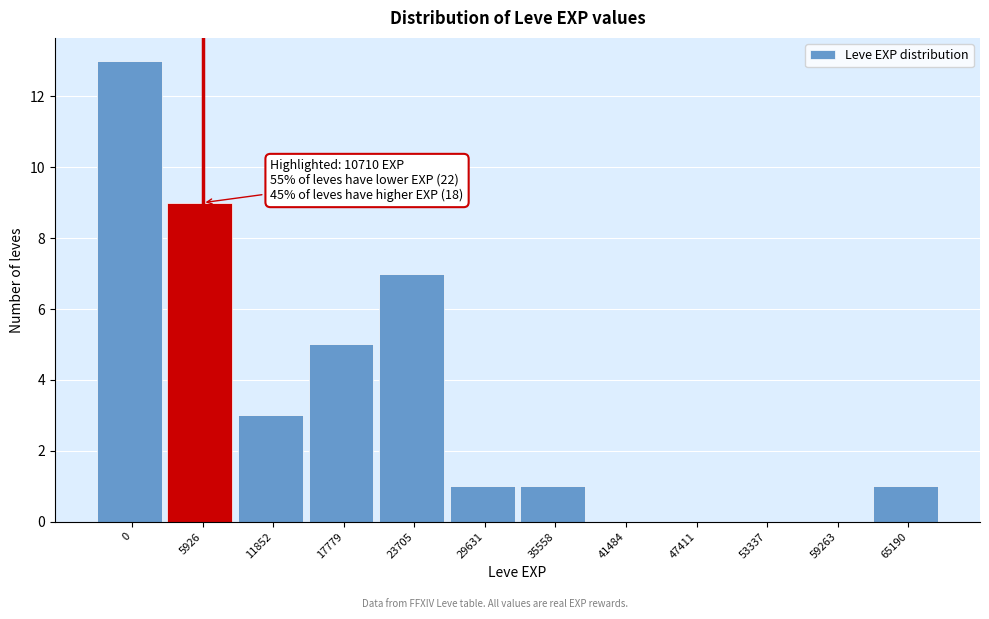

Reading left to right, what are all the values shown in this chart?

0=13	5926=9	11852=3	17779=5	23705=7	29631=1	35558=1	41484=0	47411=0	53337=0	59263=0	65190=1